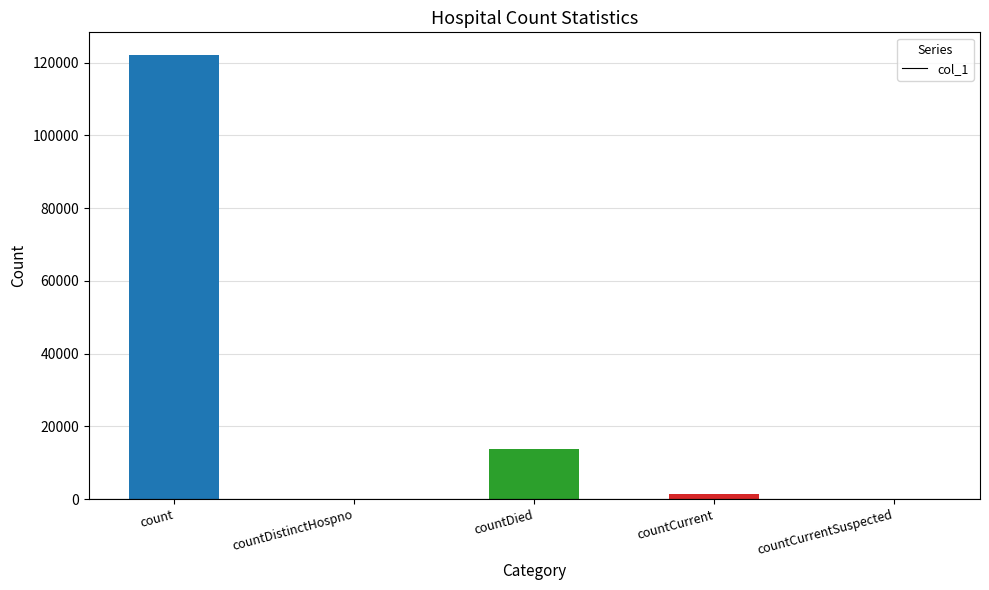

The value at countCurrentSuspected is 0. True or false?

True